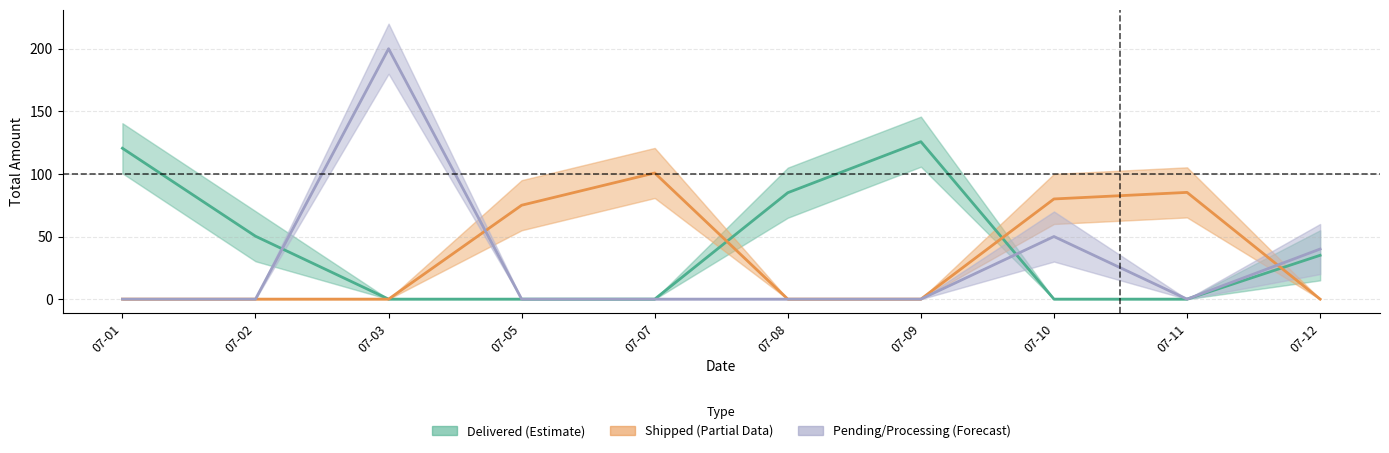

What is the sum of the Shipped (Partial) values at 07-11 and 07-08?

85.2